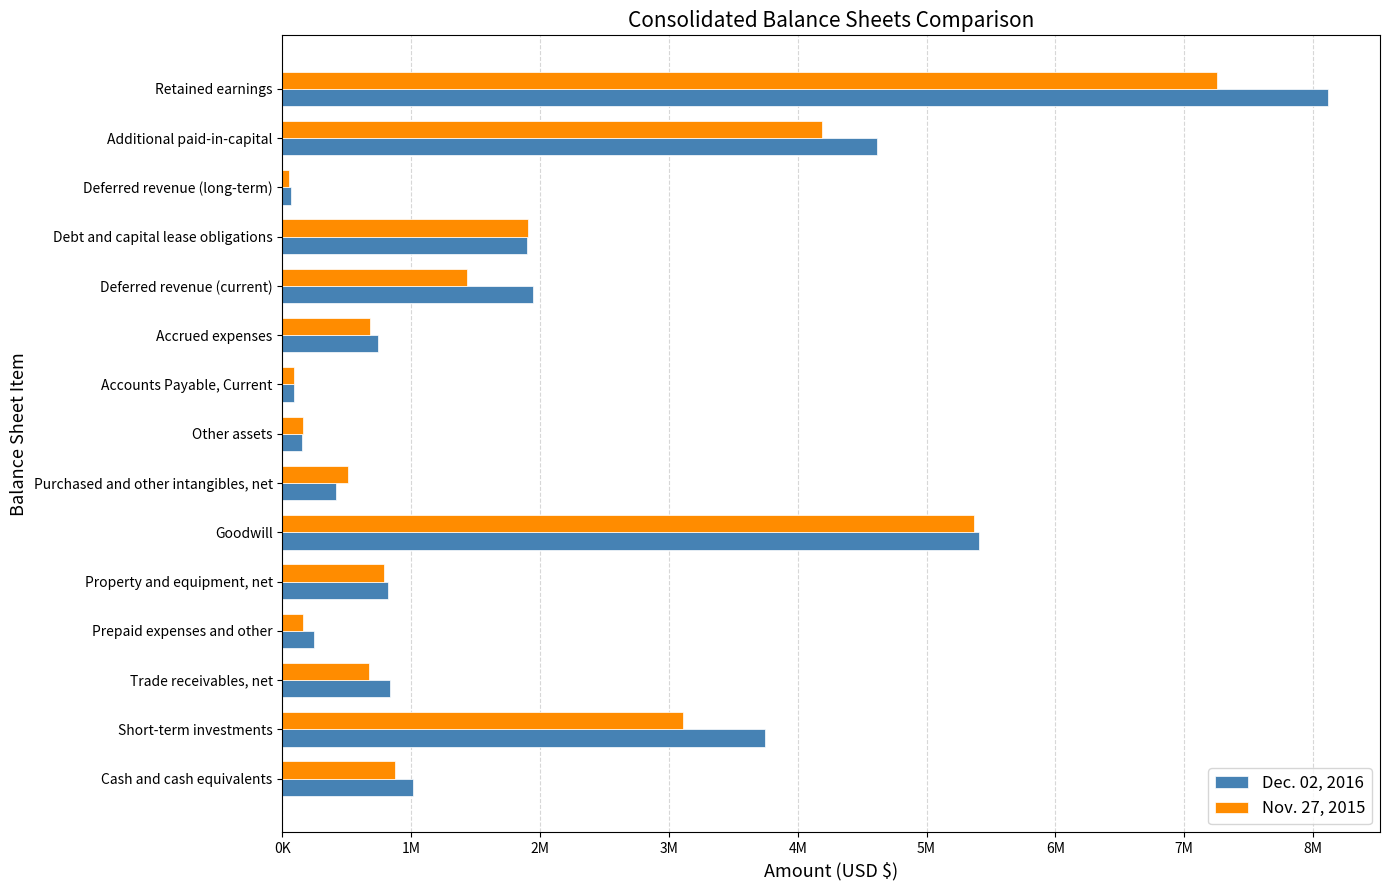

What are all the series names shown in the legend?

Dec. 02, 2016, Nov. 27, 2015